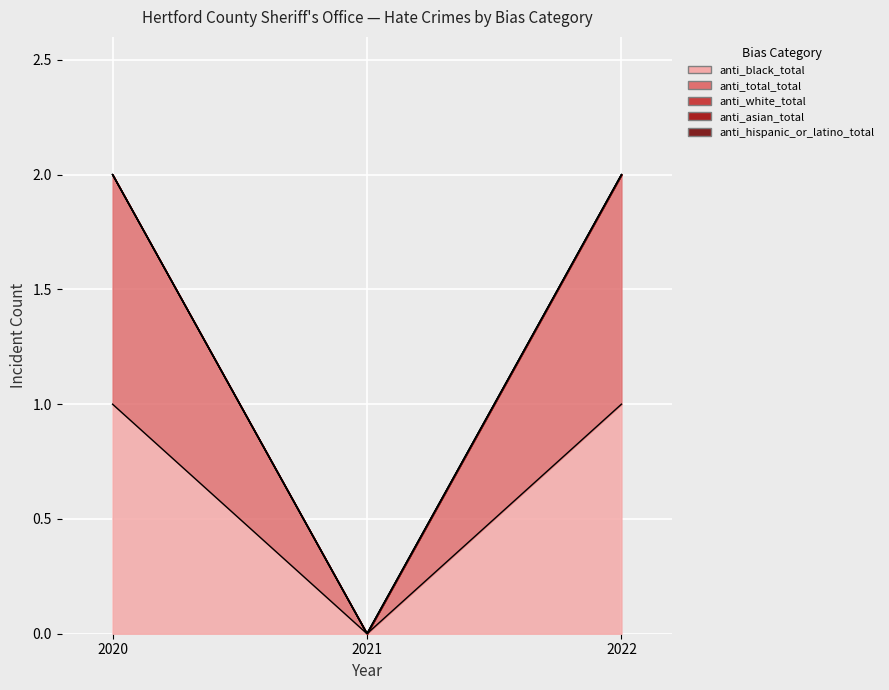

Count the number of categories in the chart.

3